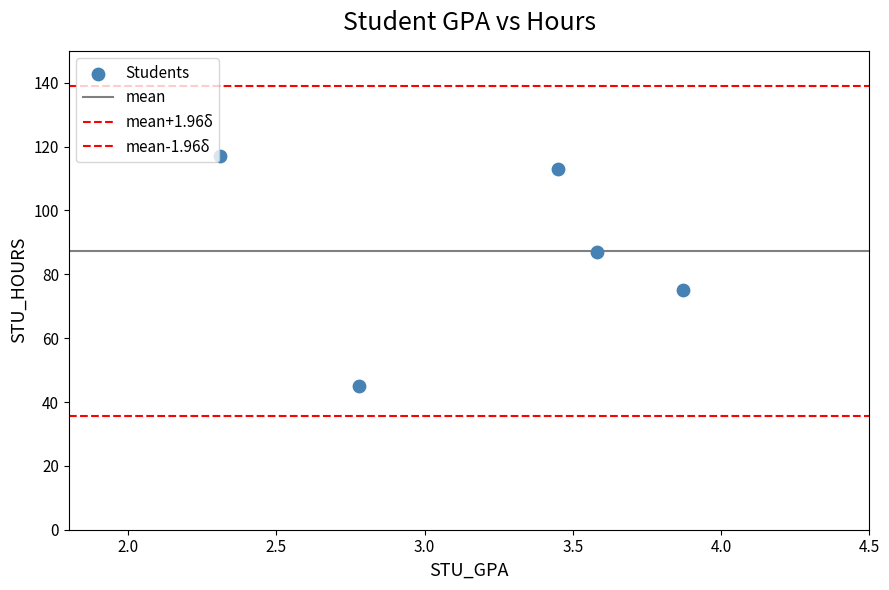

How many data points are displayed?

5